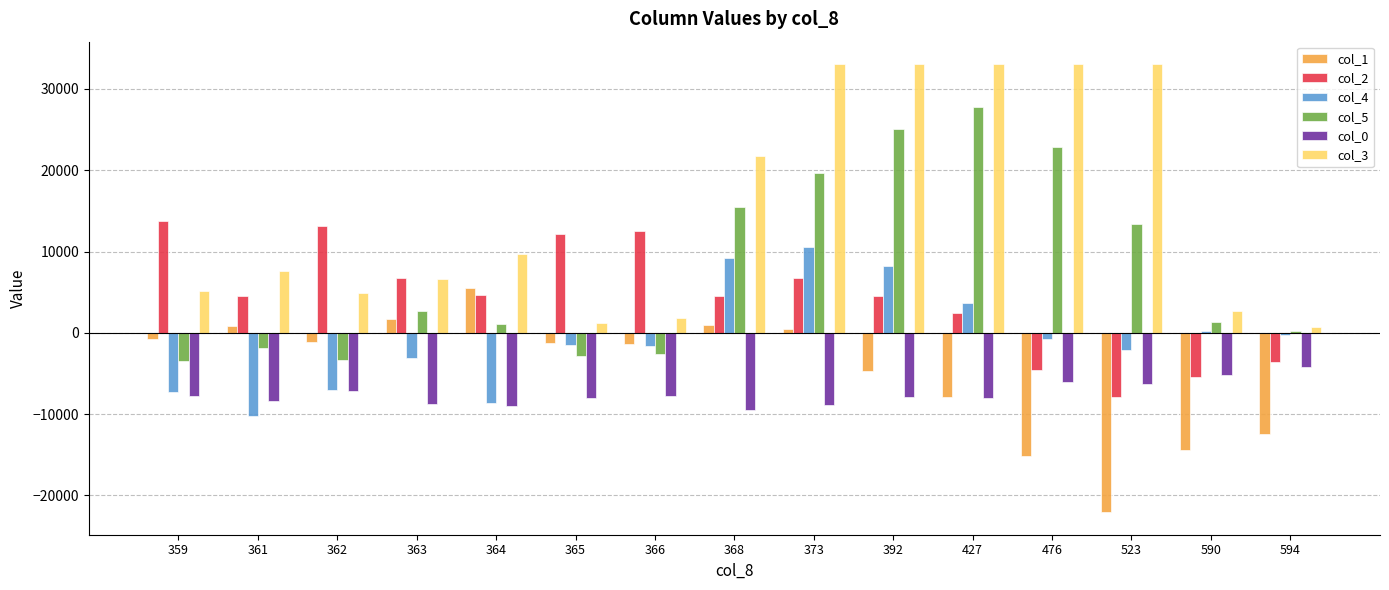

At which category is the sum across all series the highest?

373